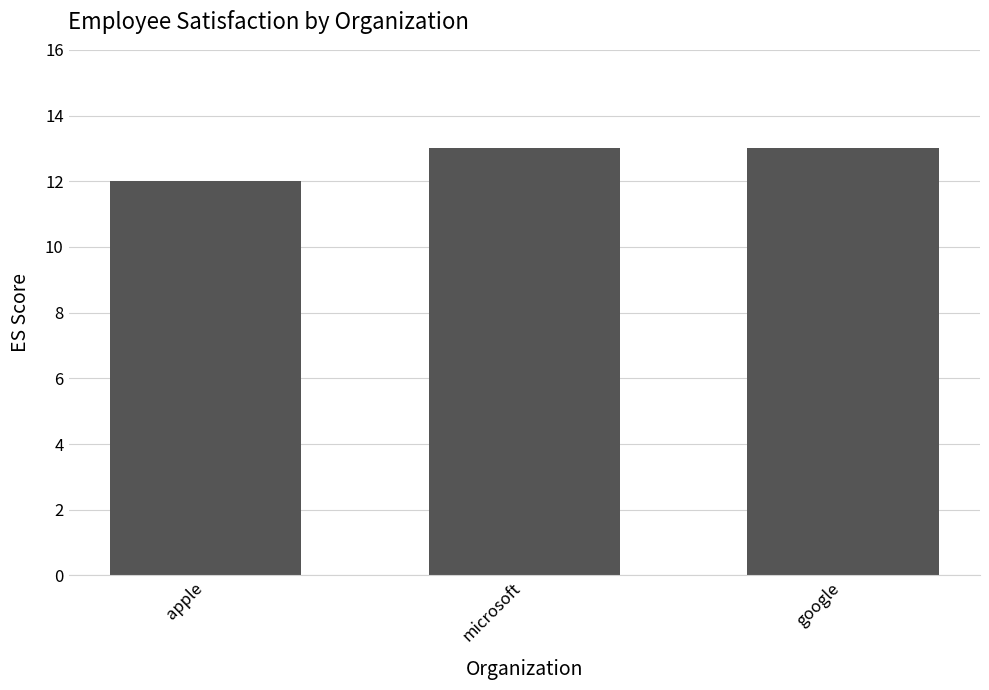

How many values are between 12 and 13?

3